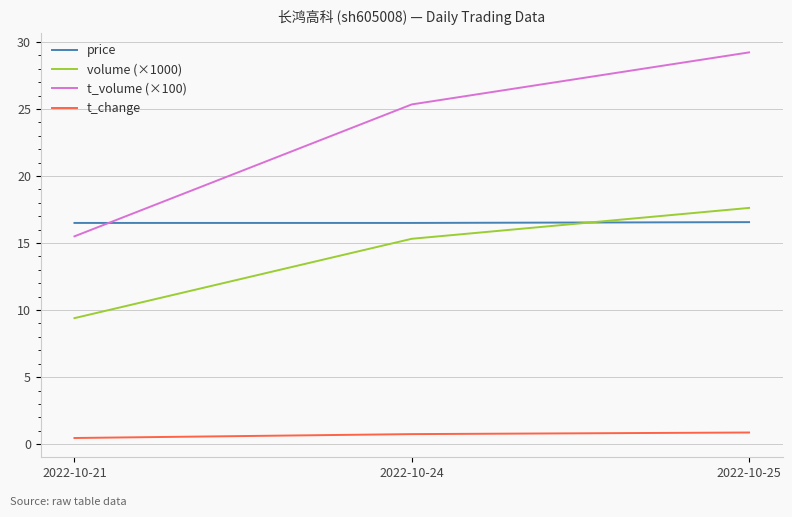

What is the sum of all t_change values?

2.1